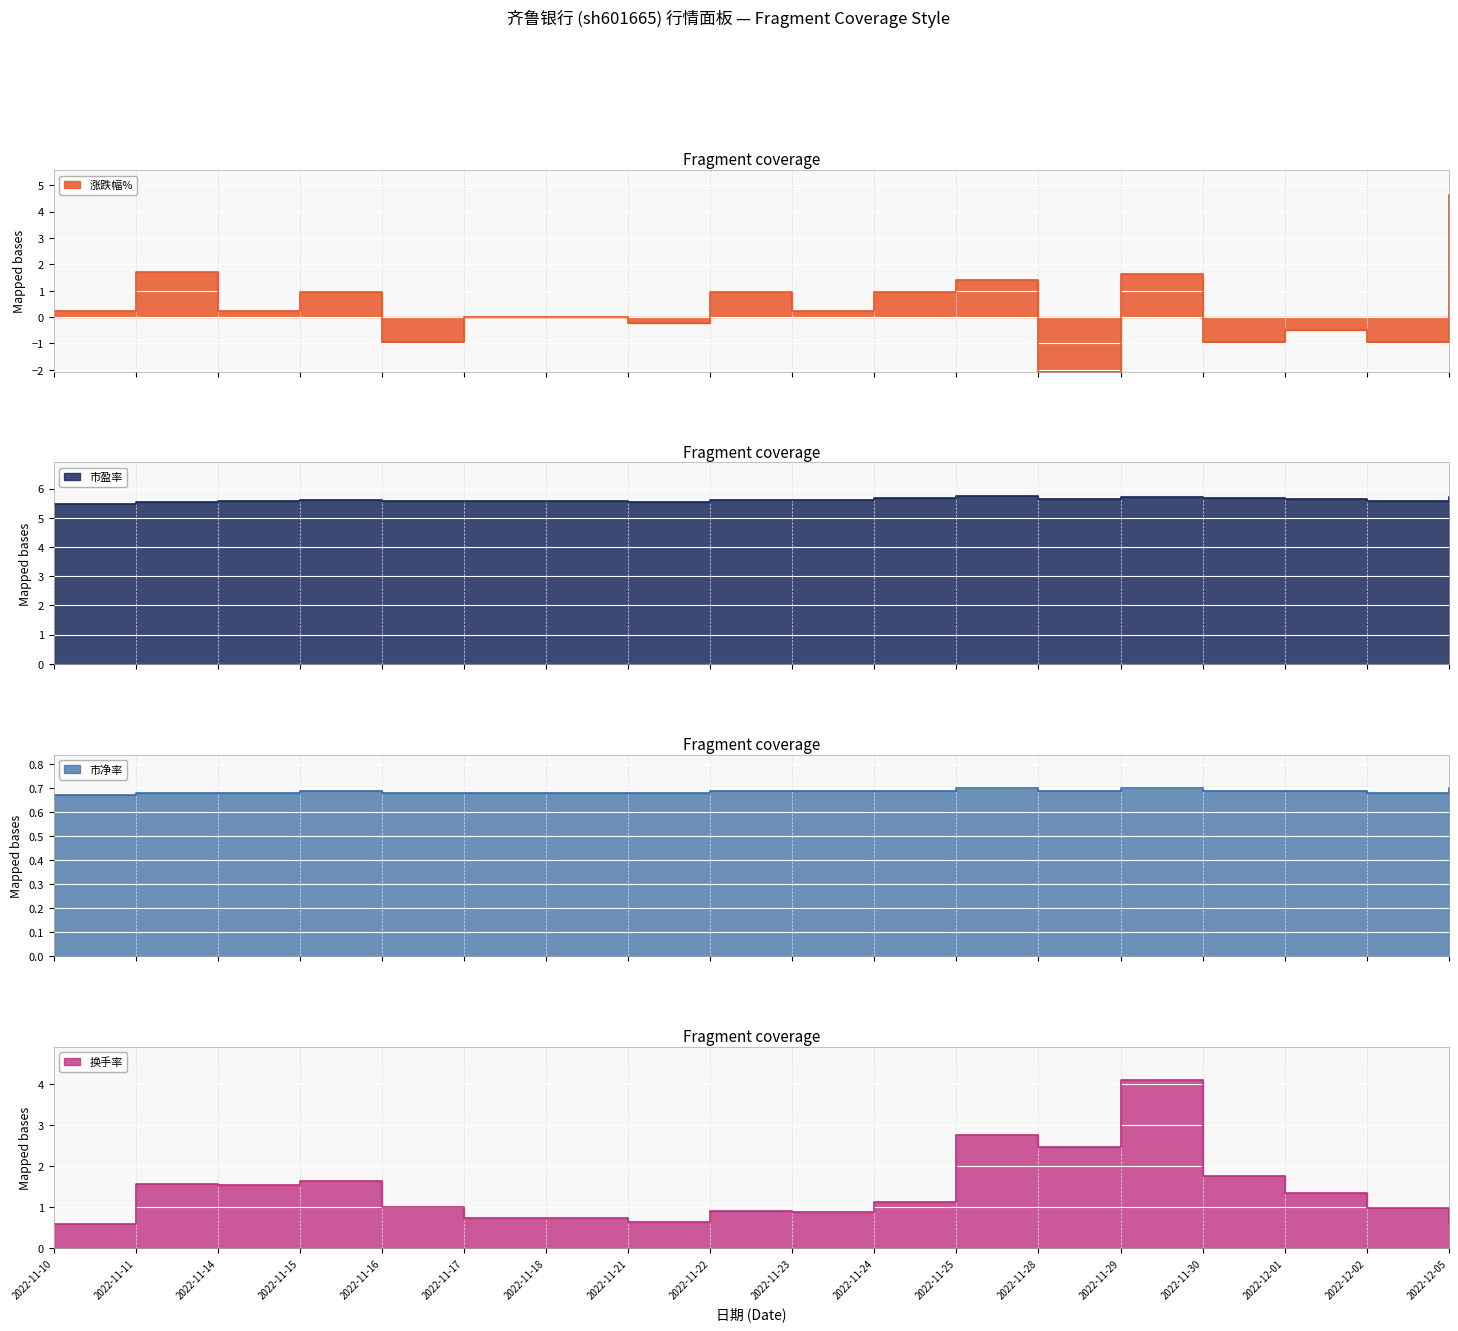

At how many categories does at least one series exceed 0?

18